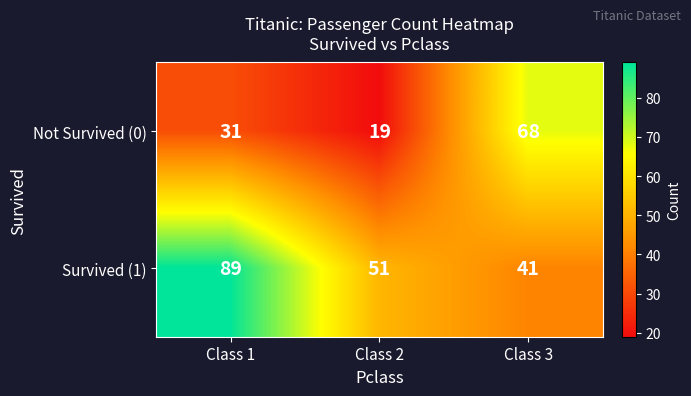

True or false: Not Survived (0) has a value of 42 at Class 1.

False